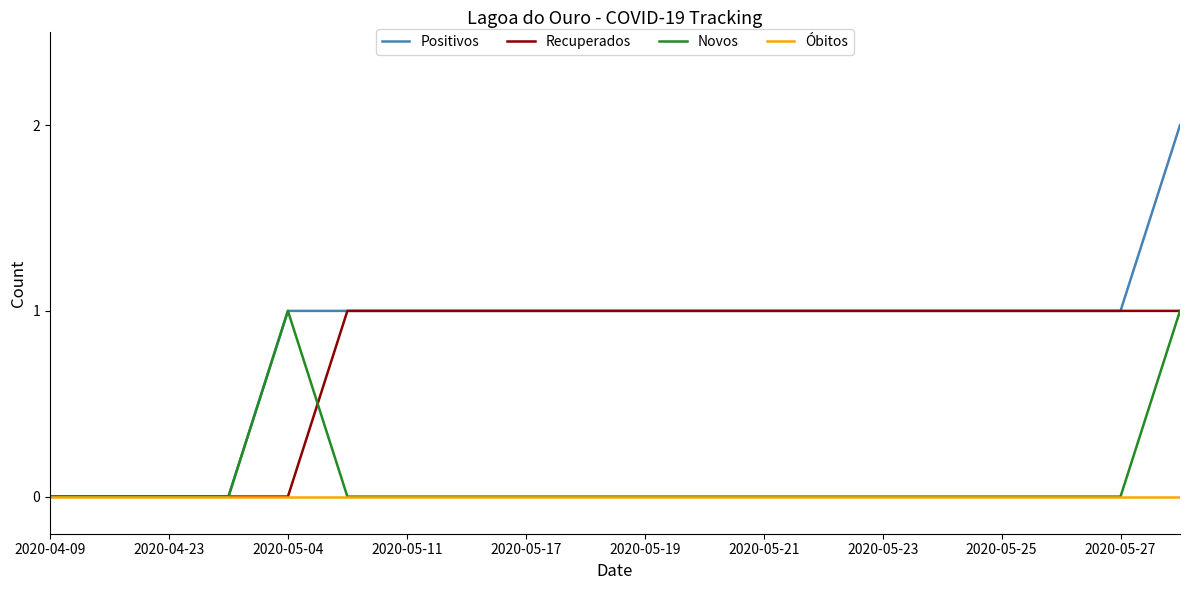

Which series has the largest range (max minus min)?

Positivos